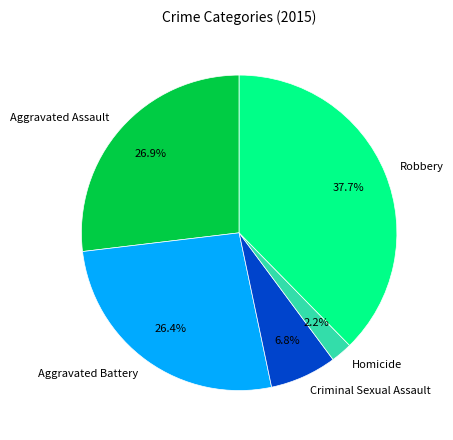

To the nearest percent, what is the average slice percentage?

20%